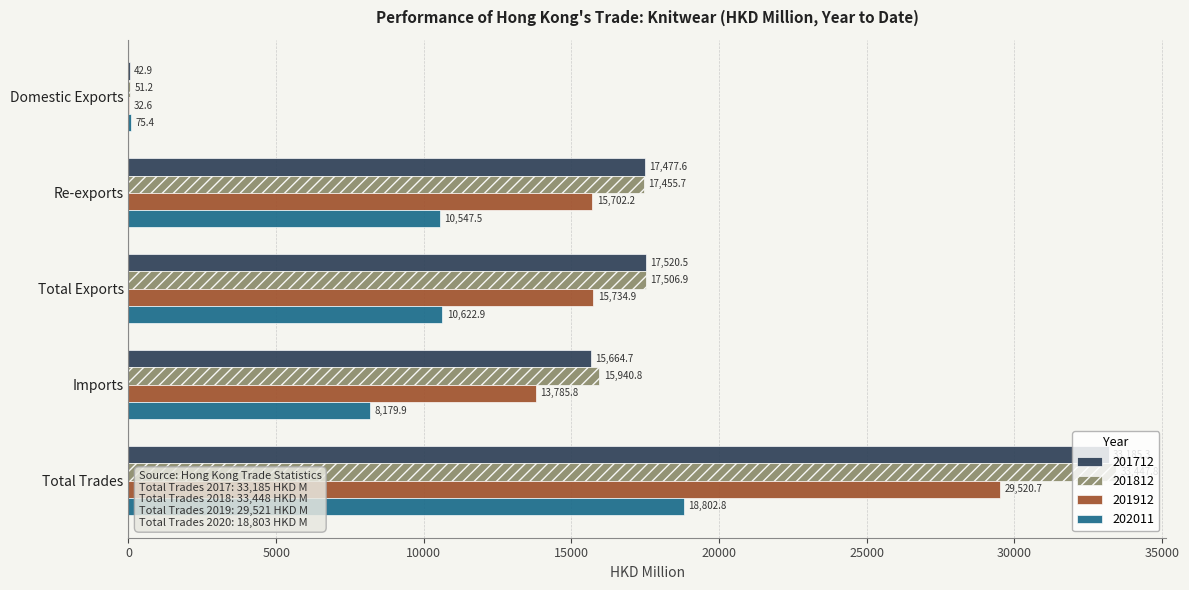

At which label is 202011 closest to 9439?

Re-exports